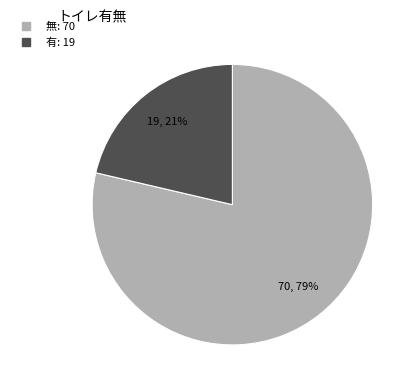

Which category has the biggest portion of the pie?

無